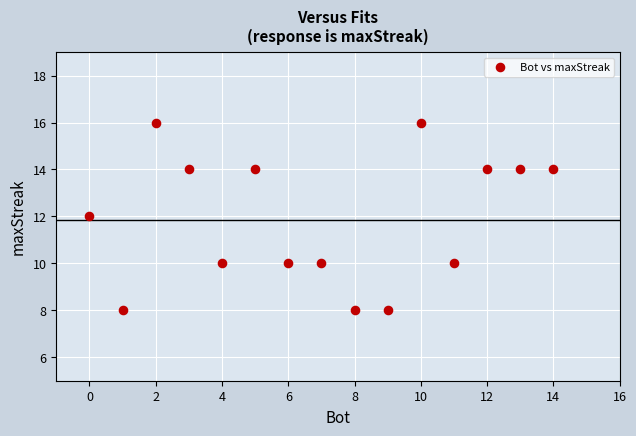

What is the range of Y values (max minus min)?

8